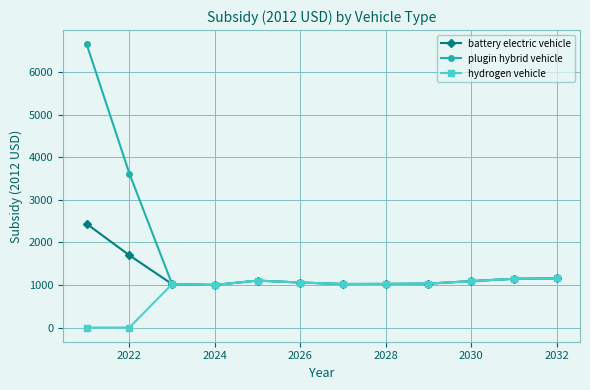

Which series has the largest total across all categories?

plugin hybrid vehicle